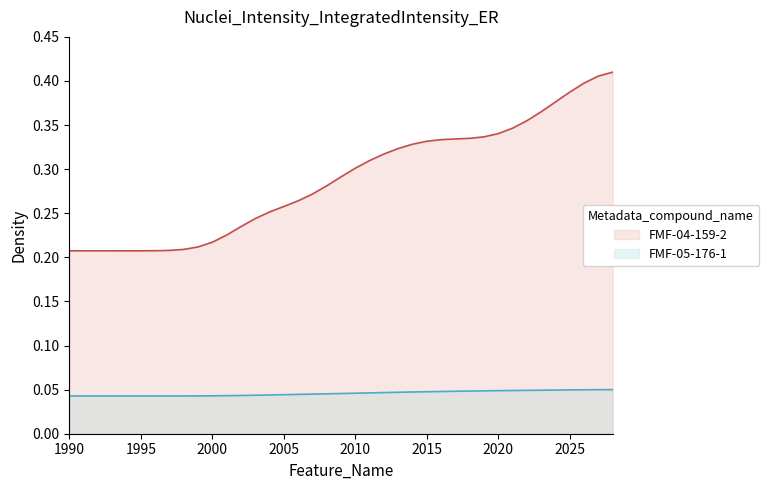

Which series has the widest spread of values?

FMF-04-159-2